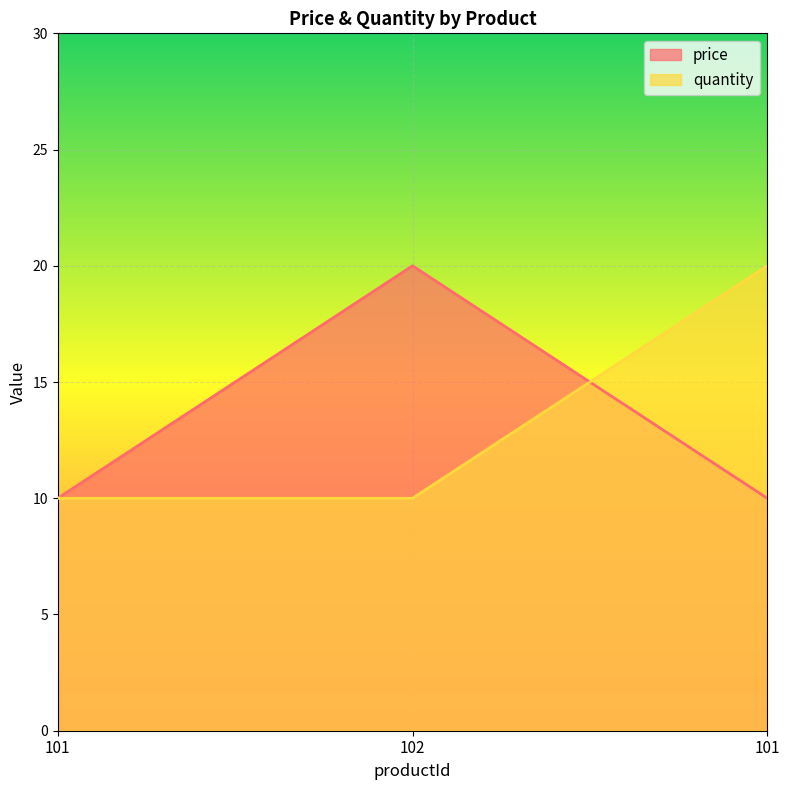

Reading left to right, what are all the values shown in this chart?

price: 10	20	10
quantity: 10	10	20